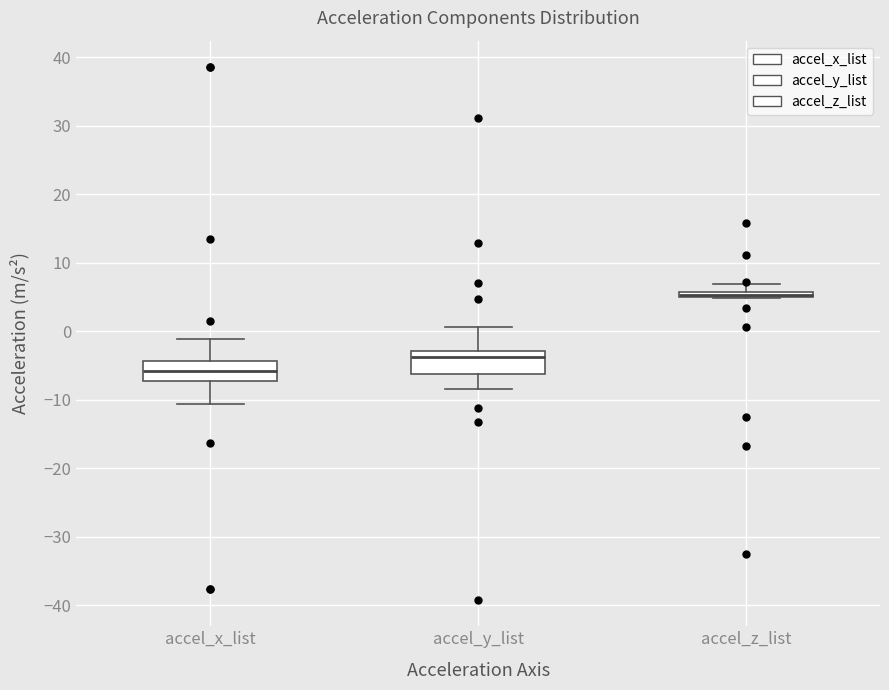

Where is the upper edge of the box for accel_x_list on the y-axis? The values are not printed on the chart, so give them approximately, as read against the axis.

-4